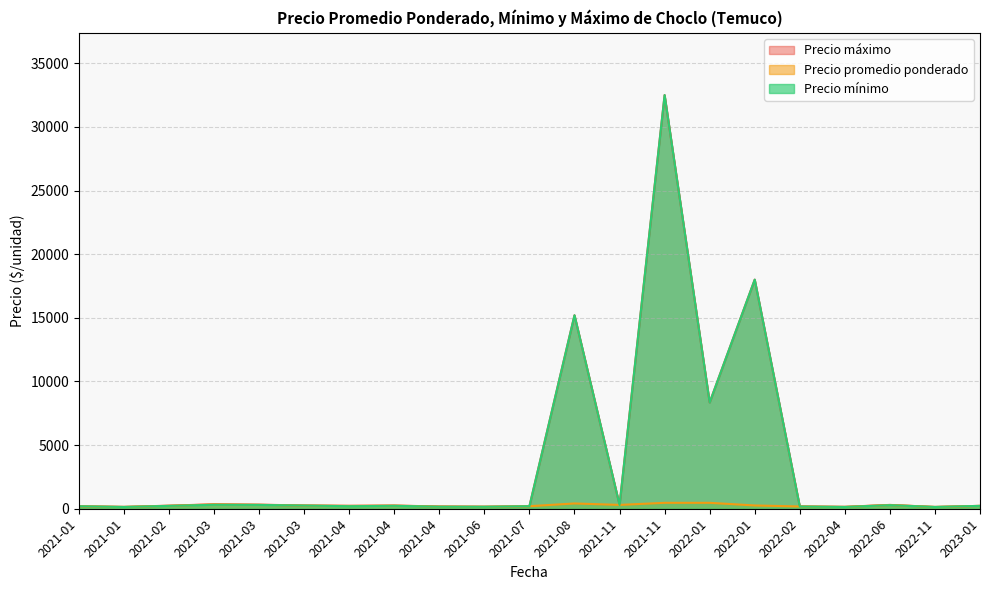

True or false: Precio maximo and Precio promedio ponderado cross at least once.

False